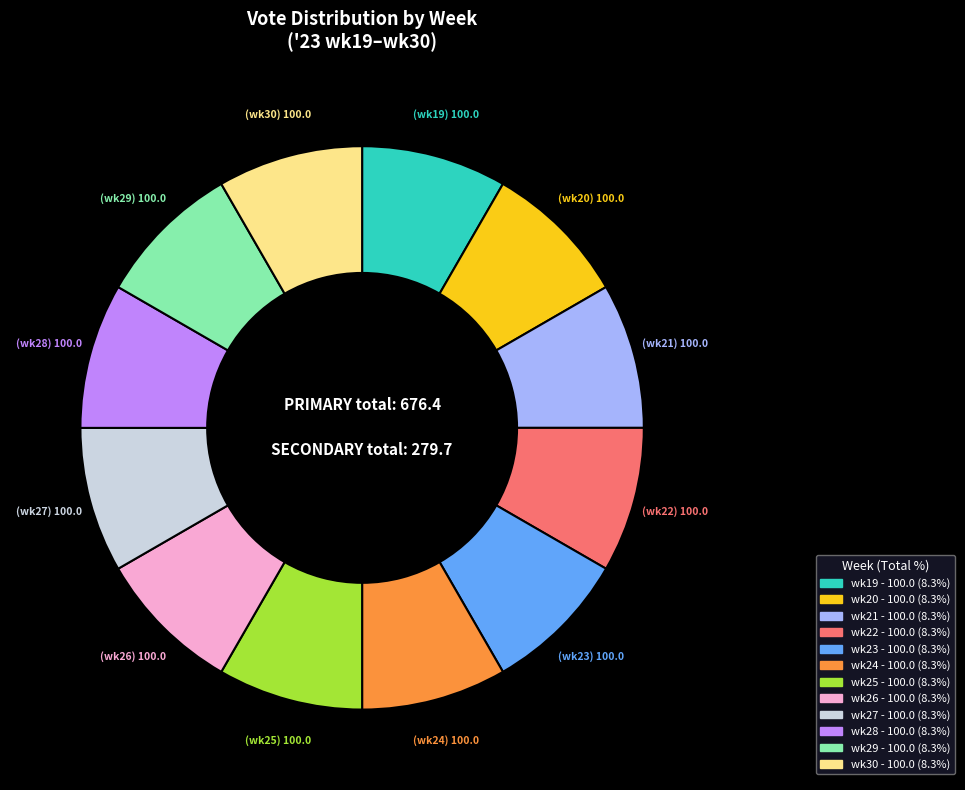

Does any single category account for the majority?

No